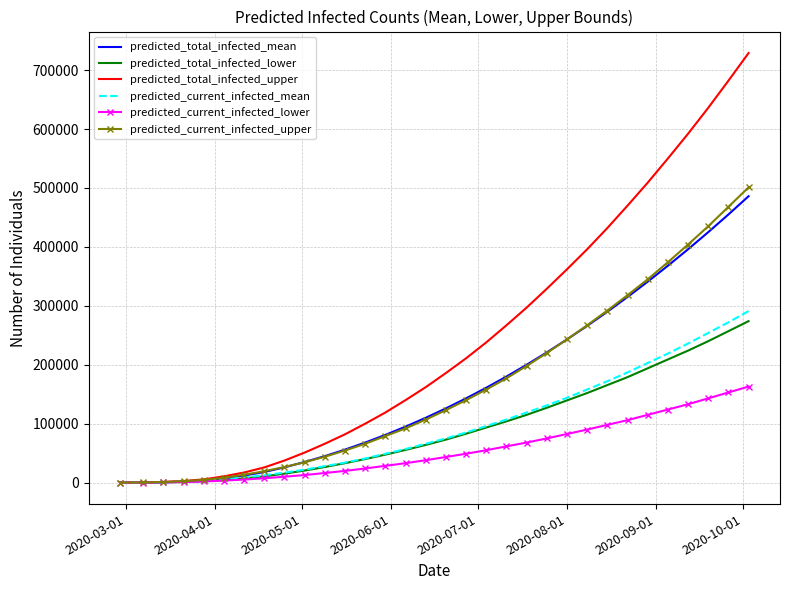

Which series has the widest spread of values?

predicted_total_infected_upper